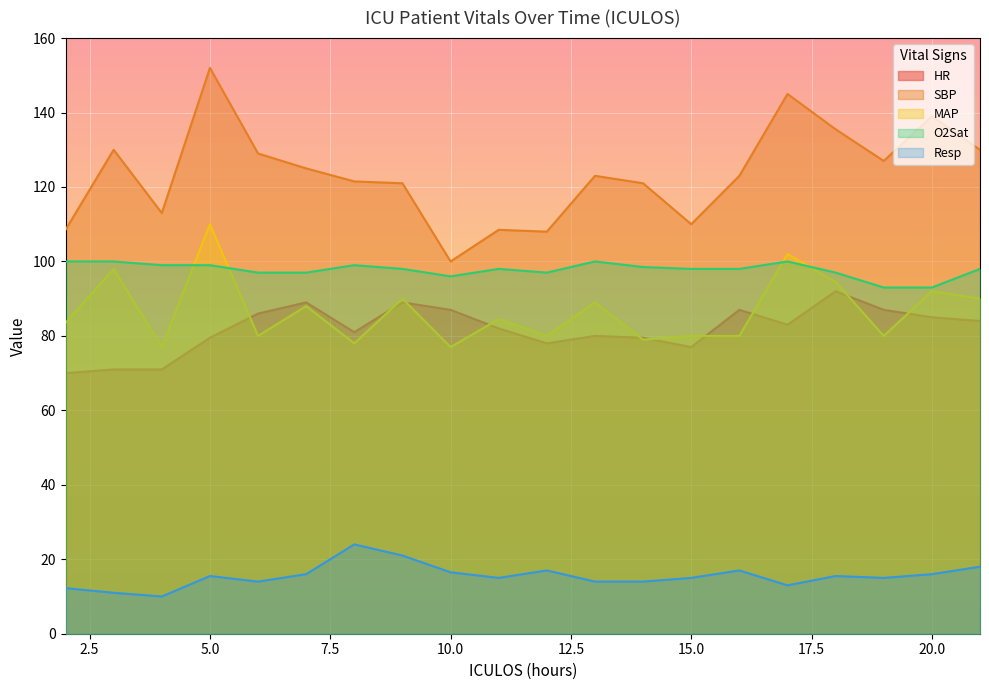

True or false: Resp has a value of 9.1 at 15.0.

False